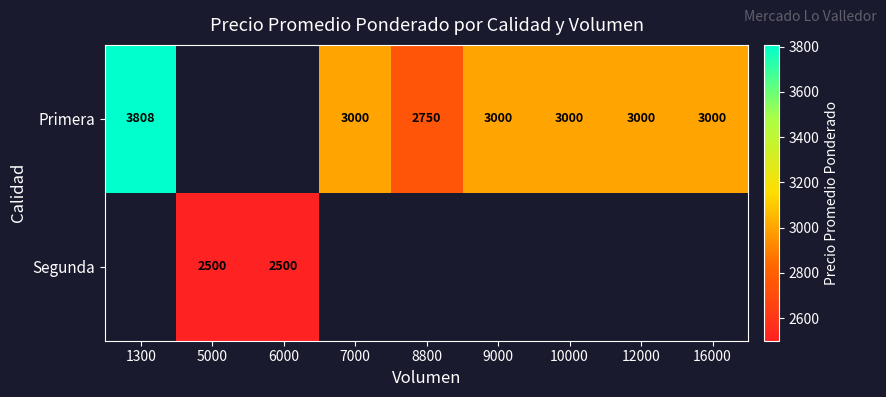

The Primera series shows 4173 at 12000. True or false?

False